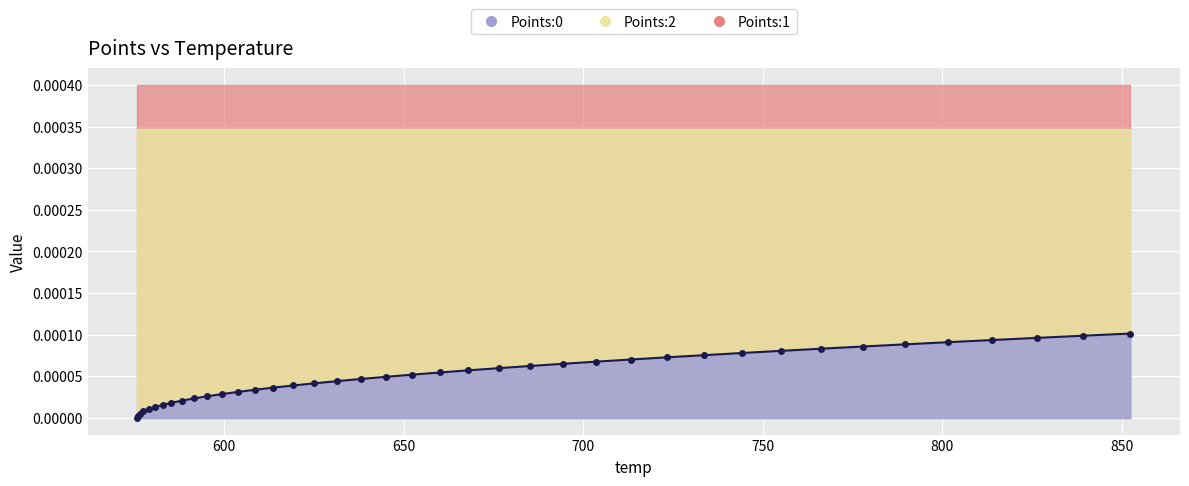

The value at 700 is 0.0. True or false?

False